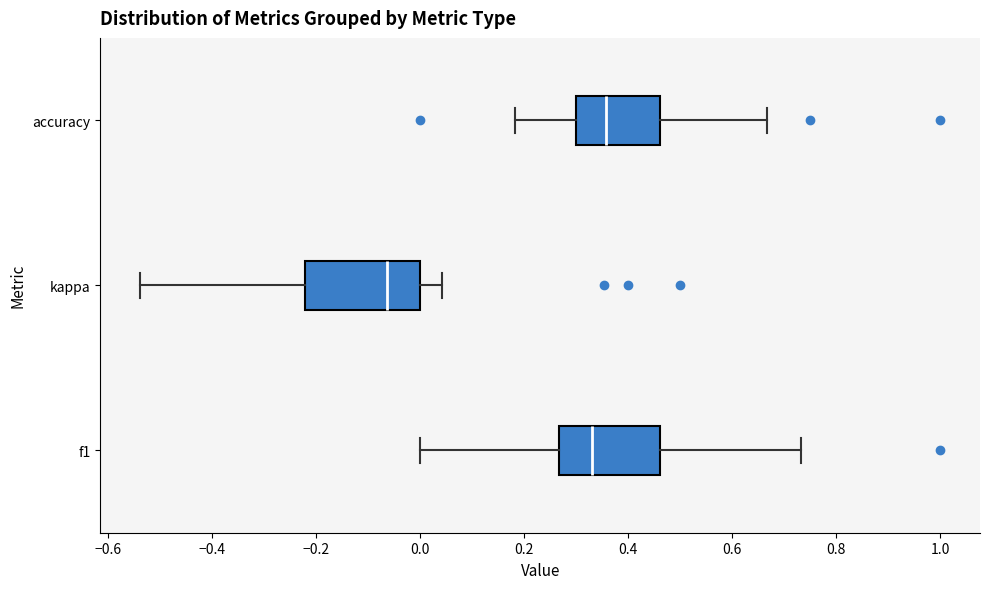

Reading bottom to top, transcribe this box plot: for each box, give where its median line is, the range the box spans, and where its two whiskers end, as read against the x-axis. The values are not printed on the chart, so give them approximately, as read against the axis.

f1: median 0.34, box 0.26 to 0.46, whiskers 0.00 to 0.74
kappa: median -0.06, box -0.22 to 0.00, whiskers -0.54 to 0.04
accuracy: median 0.36, box 0.30 to 0.46, whiskers 0.18 to 0.66